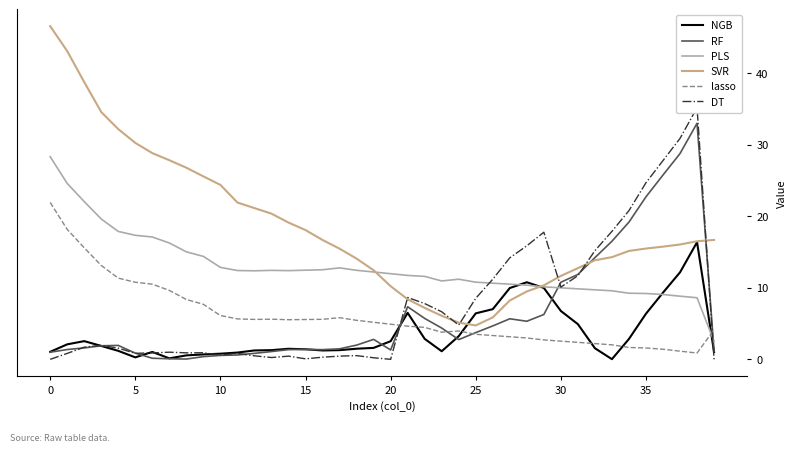

Which series has the widest spread of values?

SVR